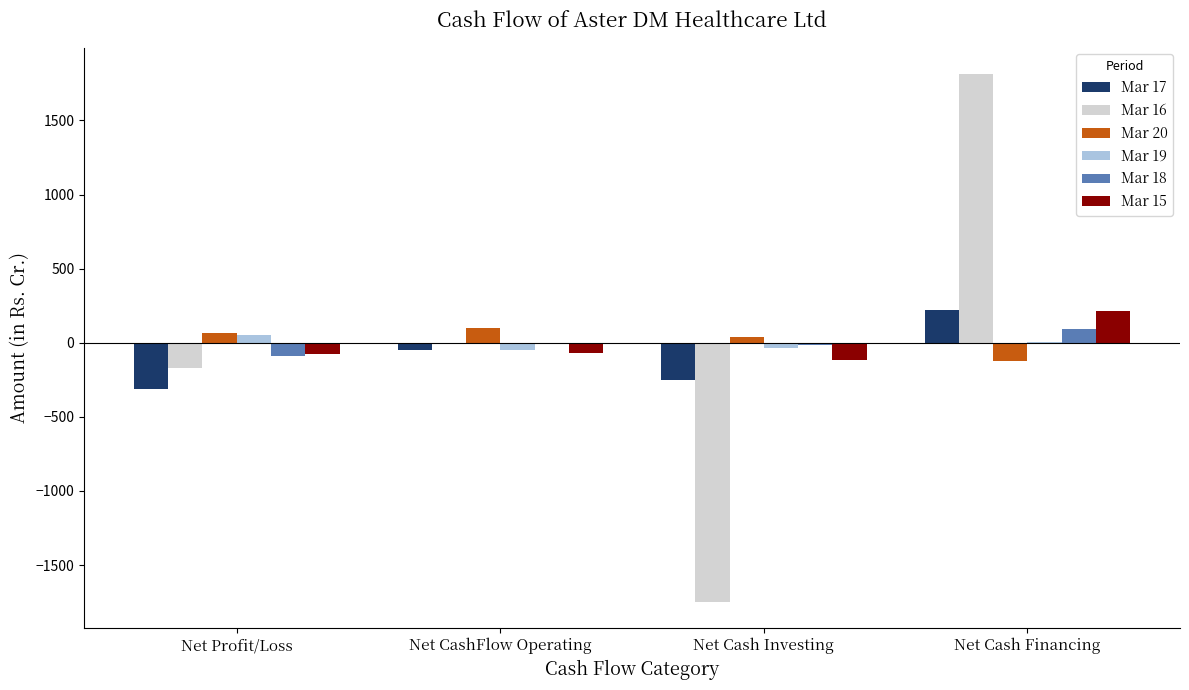

How many data points in Mar 17 are above -50?

1